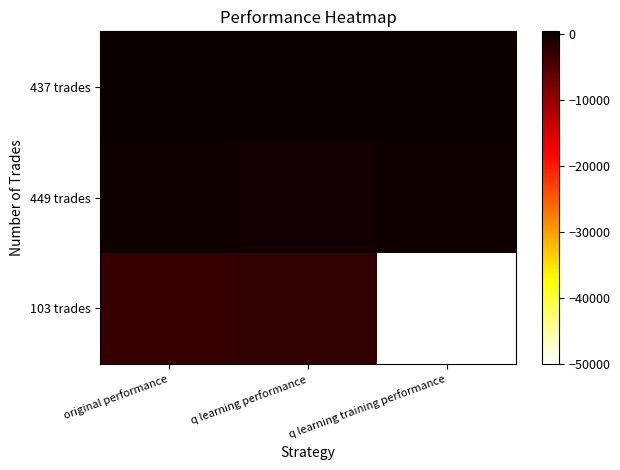

Which series changed the most between original performance and q learning training performance?

103 trades